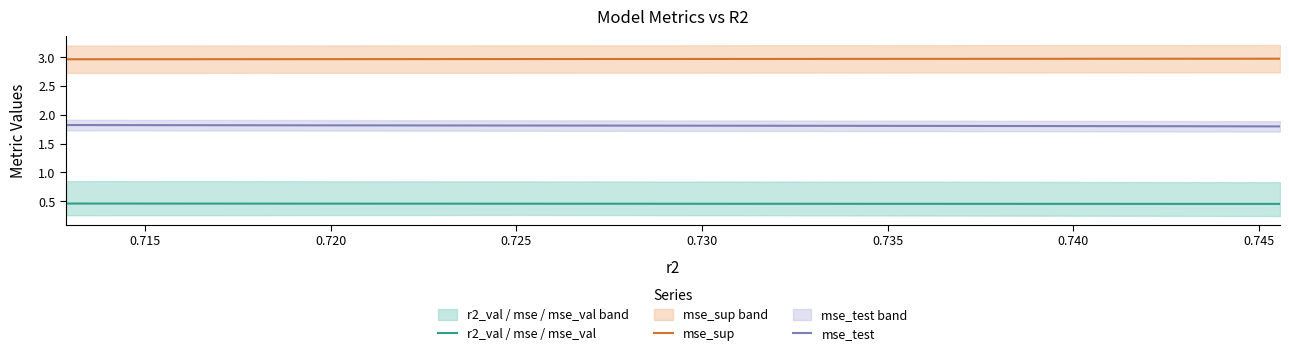

How many mse_test values are between 1 and 2?

10